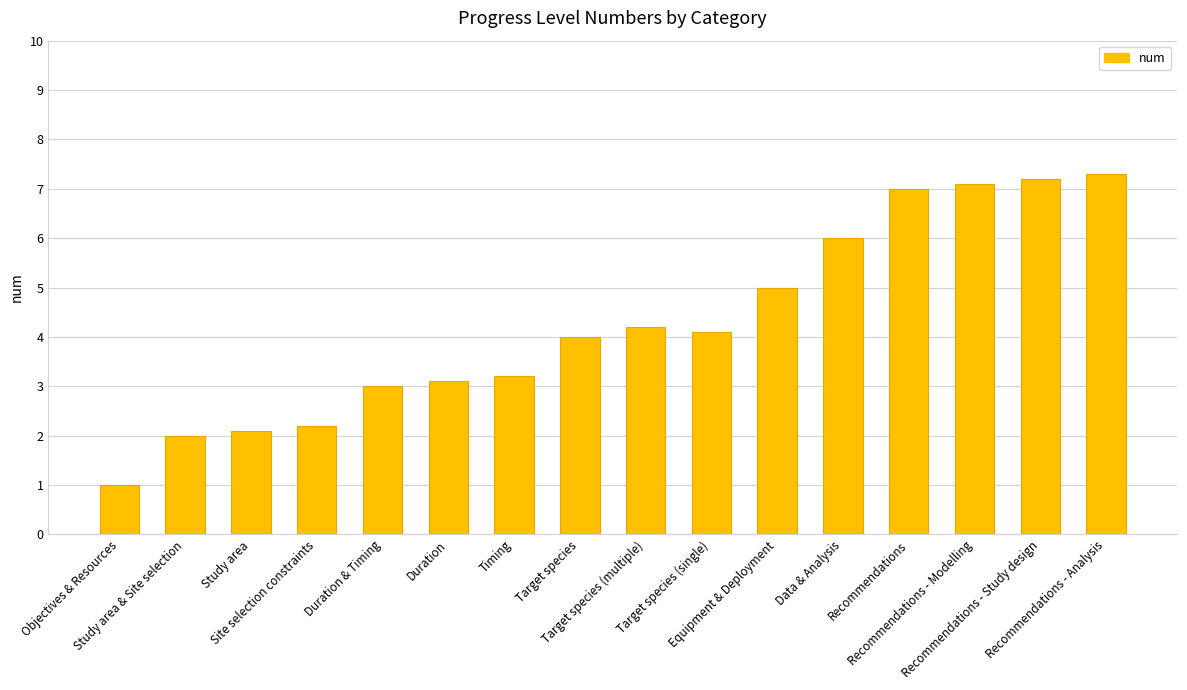

Approximately how many times larger is the value at Target species (single) compared to Recommendations - Analysis?

0.6